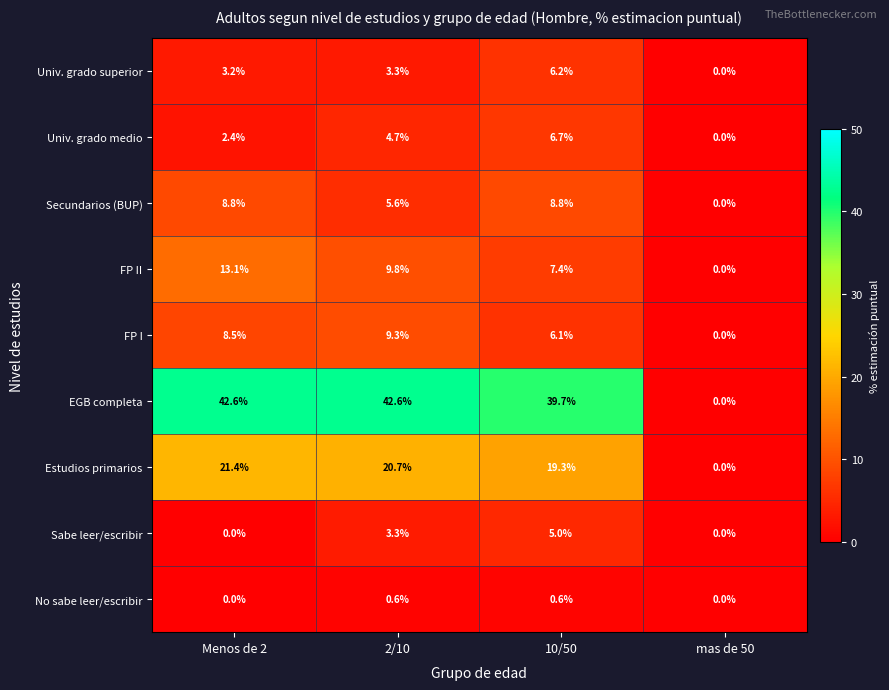

True or false: Univ. grado medio has a value of 1.4 at 10/50.

False